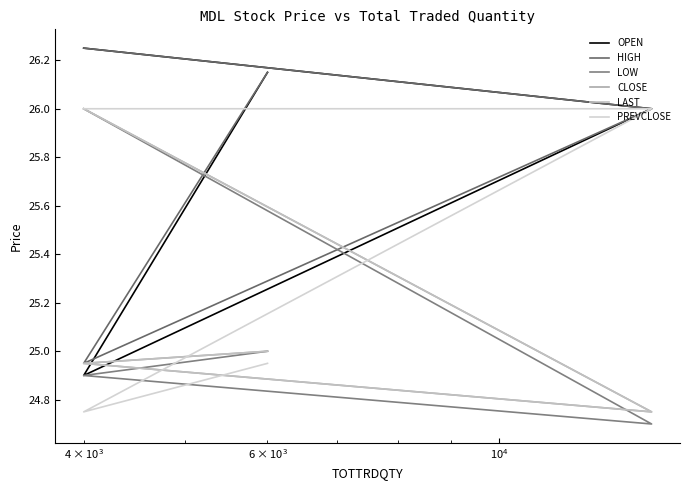

Which category has the lowest value across all series?

$\mathdefault{10^{4}}$